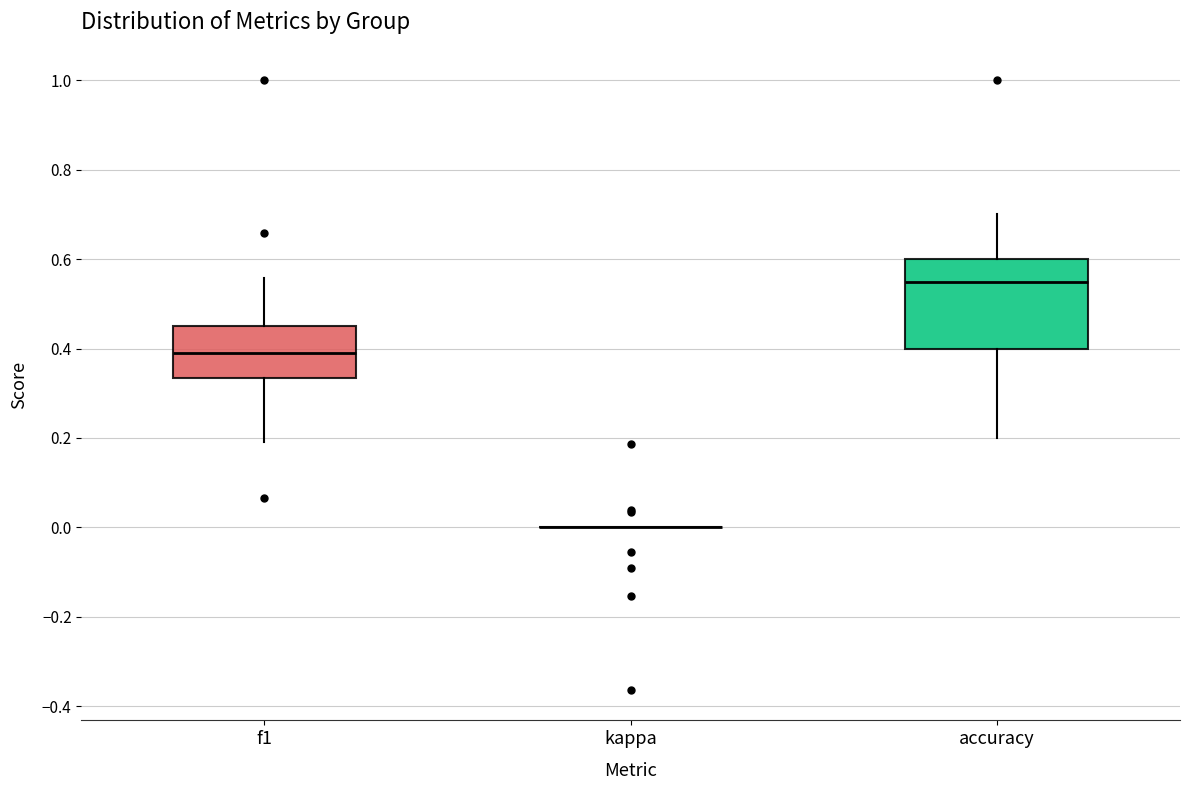

Reading left to right, read every box against the y-axis: the position of its median line, the range the box covers, and the ends of its whiskers. The values are not printed on the chart, so give them approximately, as read against the axis.

f1: median 0.40, box 0.34 to 0.46, whiskers 0.20 to 0.56
kappa: box collapsed to a line at 0.00, whiskers 0.00 to 0.00
accuracy: median 0.54, box 0.40 to 0.60, whiskers 0.20 to 0.70